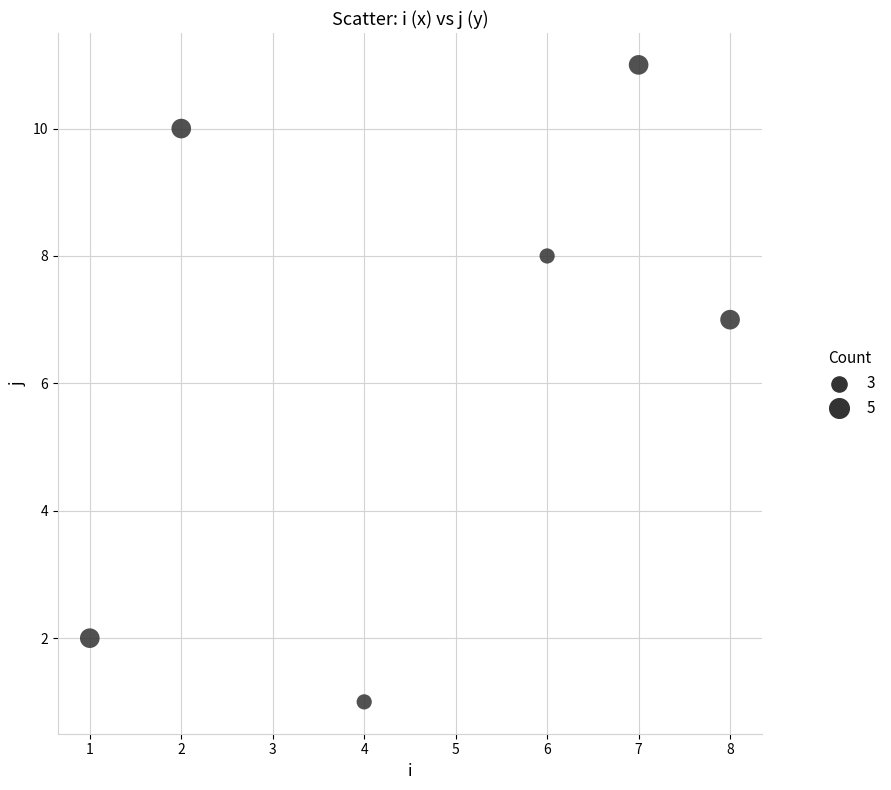

What Y value in the scatter plot is closest to 6?

7